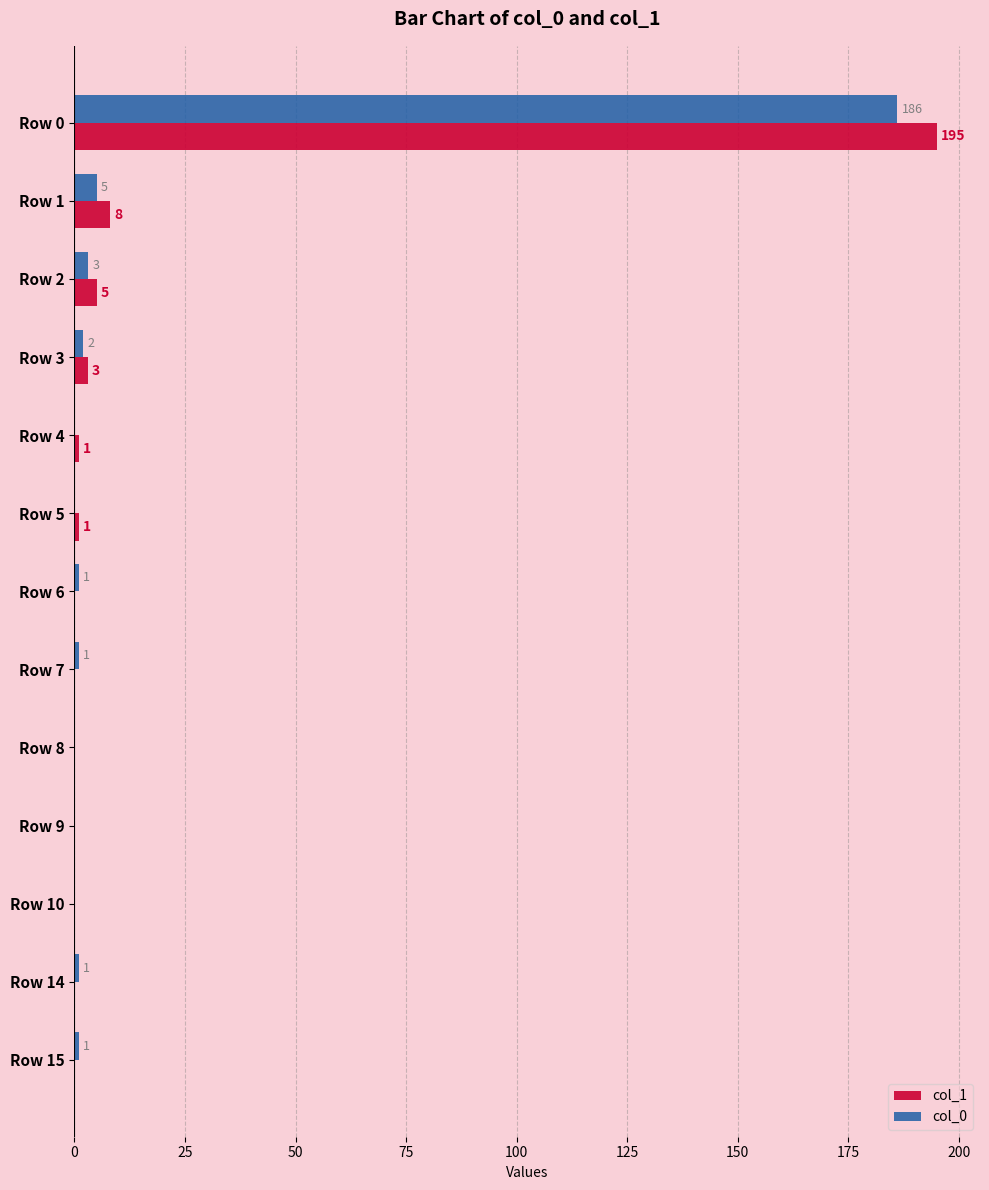

Which series has the largest total across all categories?

col_1